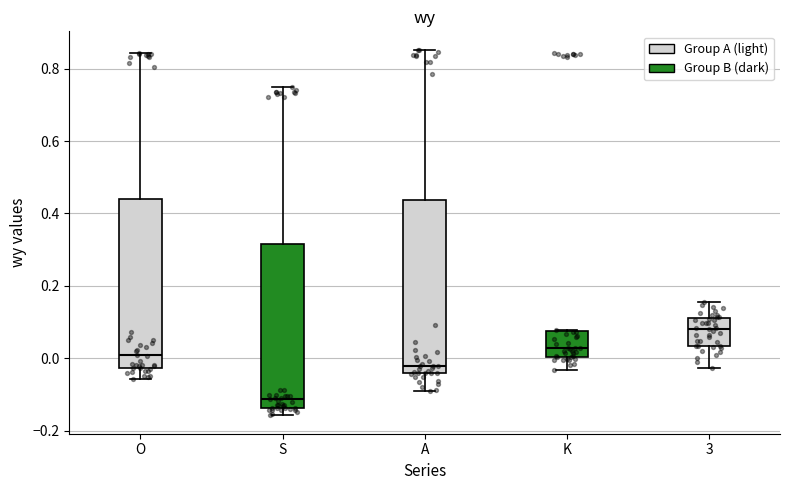

Where does the median line of the box for A sit on the y-axis? The values are not printed on the chart, so give them approximately, as read against the axis.

-0.02